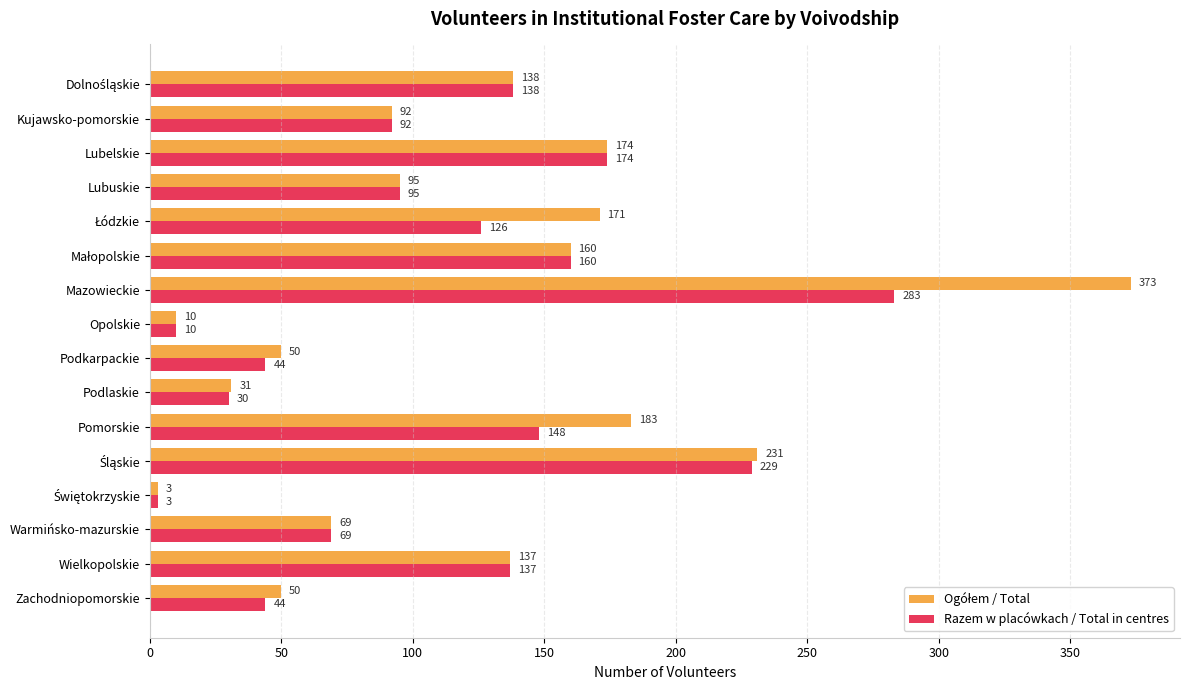

Is it true that Razem w placówkach / Total in centres equals 39 at Wielkopolskie?

False